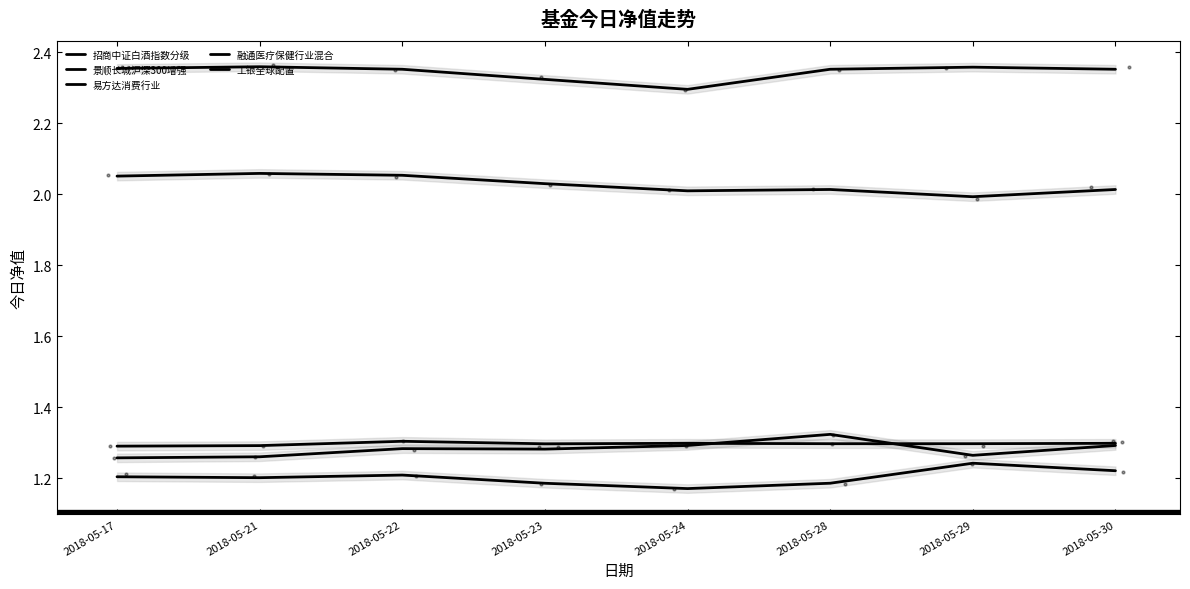

Which series contains the highest Y value?

易方达消费行业